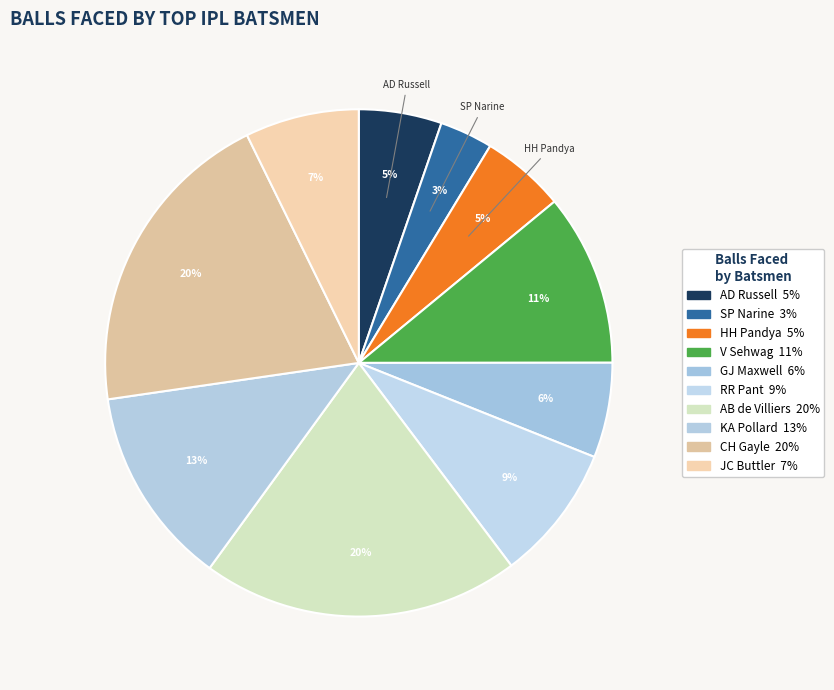

To the nearest percent, what is the difference between the CH Gayle and SP Narine slice percentages?

17%